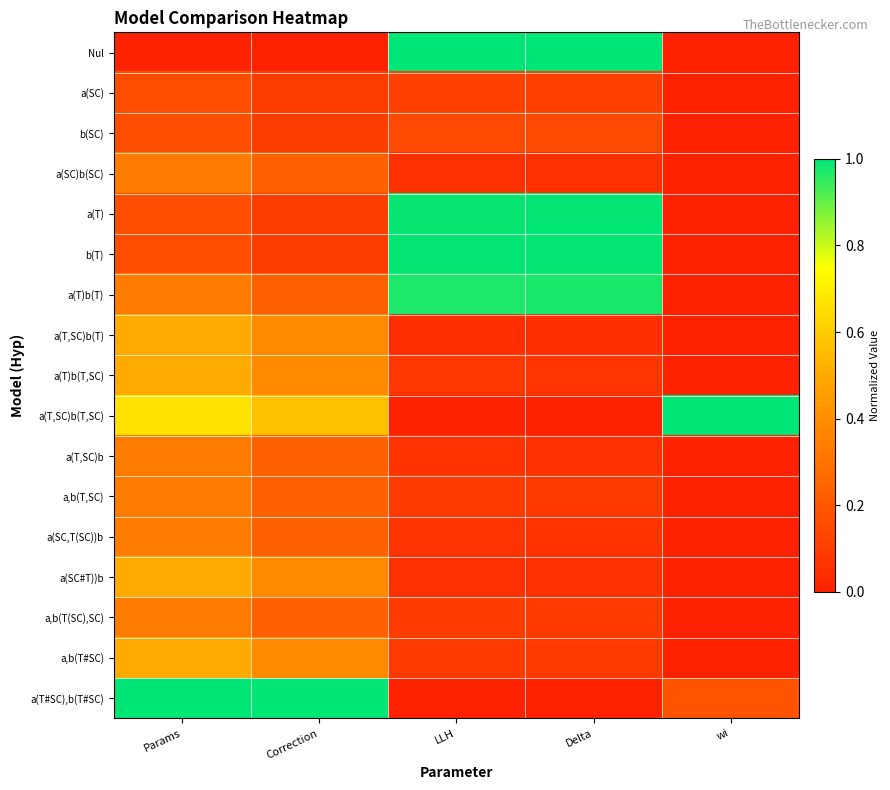

At how many categories does at least one series exceed 0?

5